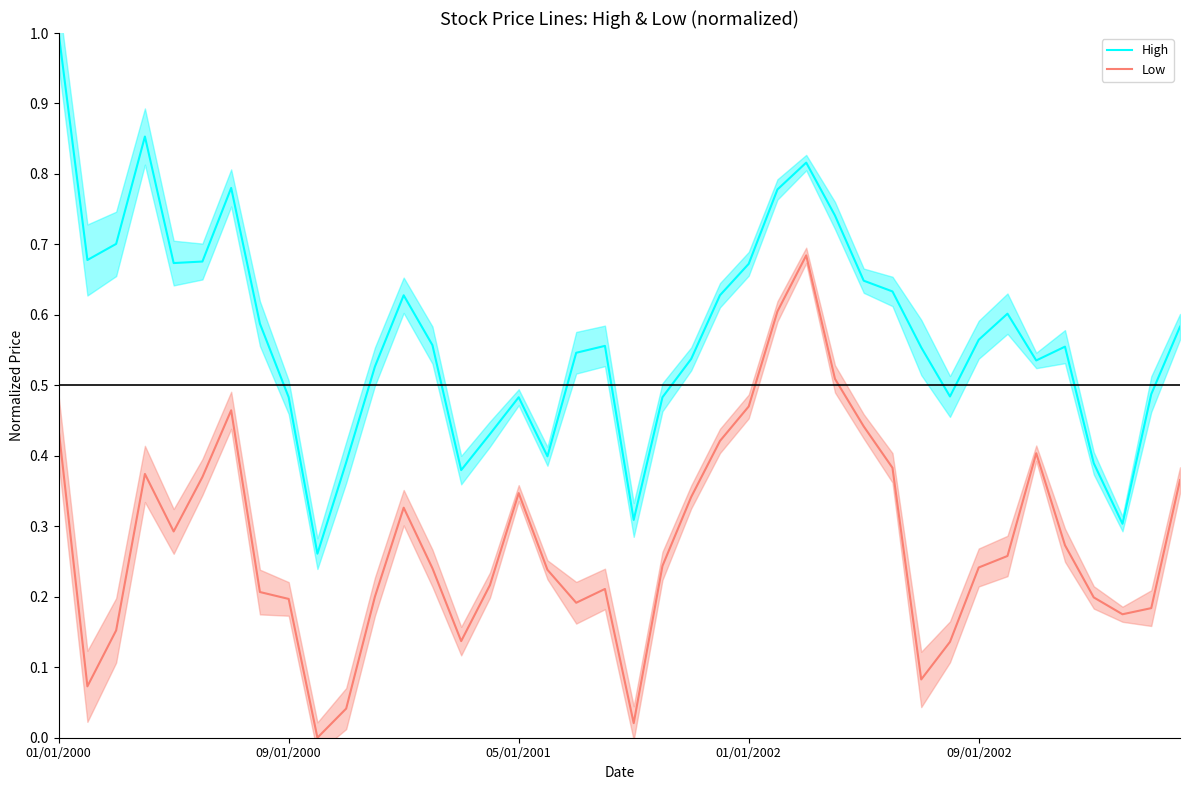

True or false: High and Low cross at least once.

False